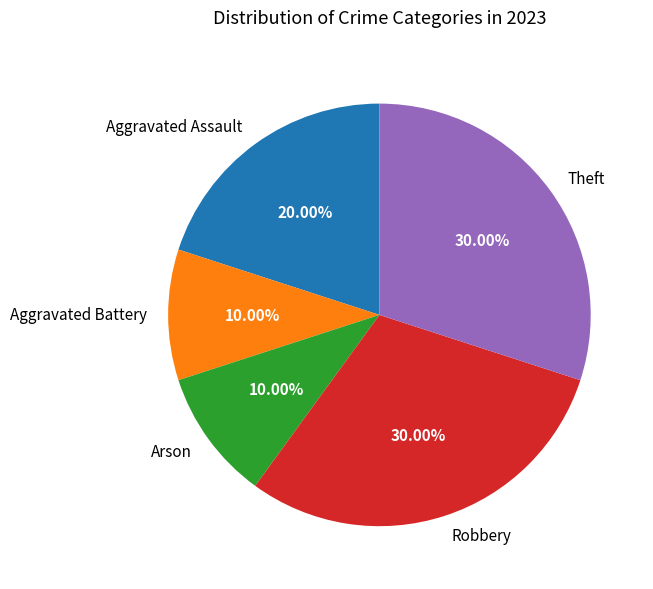

Does Robbery account for over 50% of the chart?

No